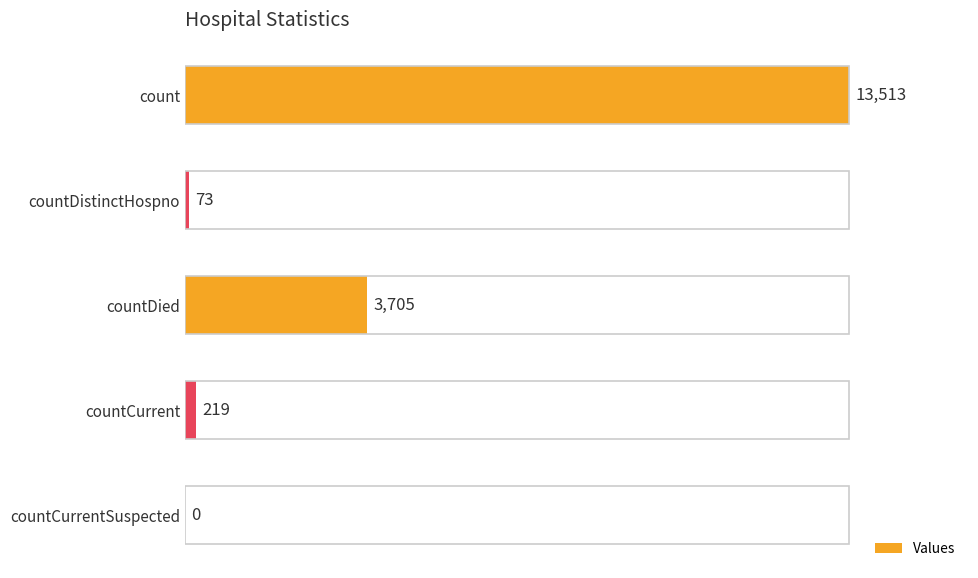

What is the sum of all values?

17510